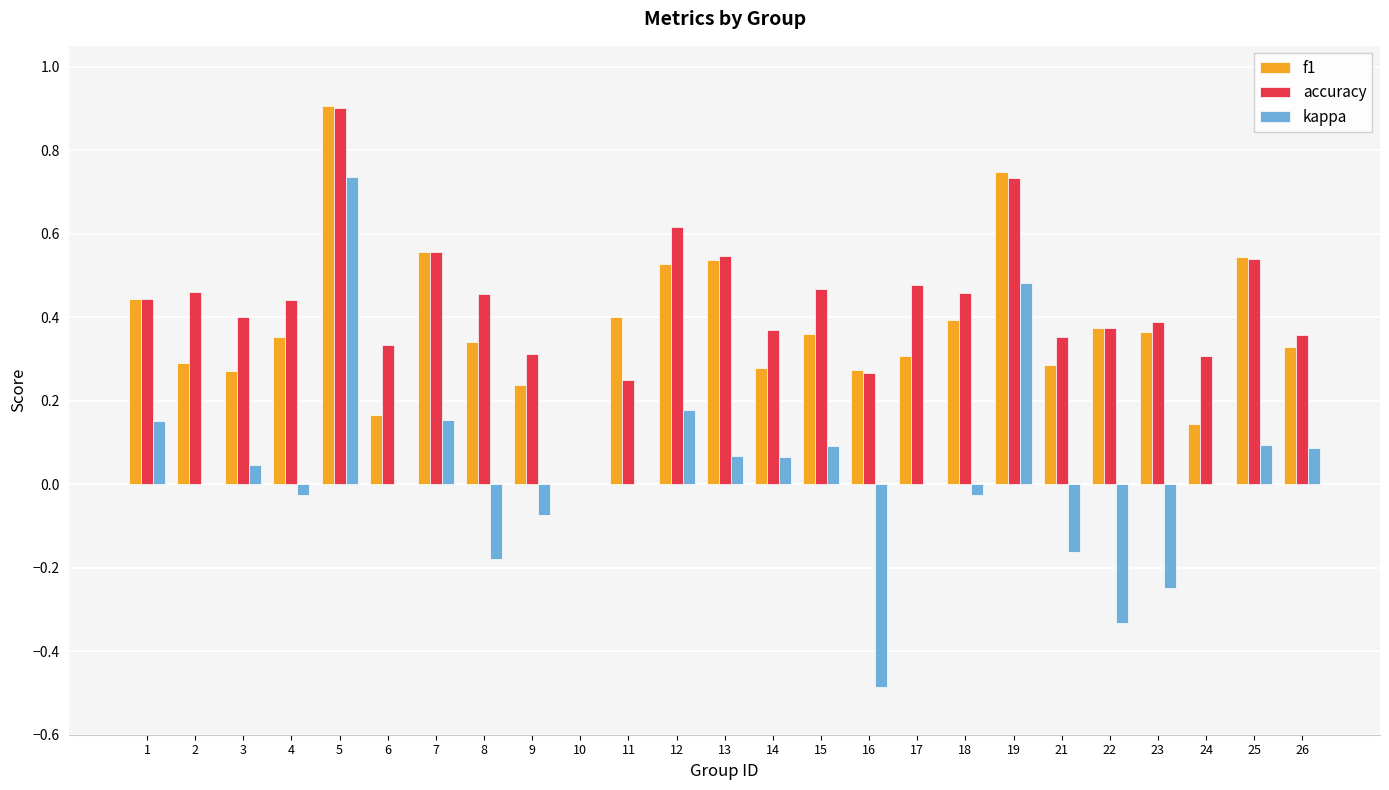

What is the sum of all f1 values?

9.4